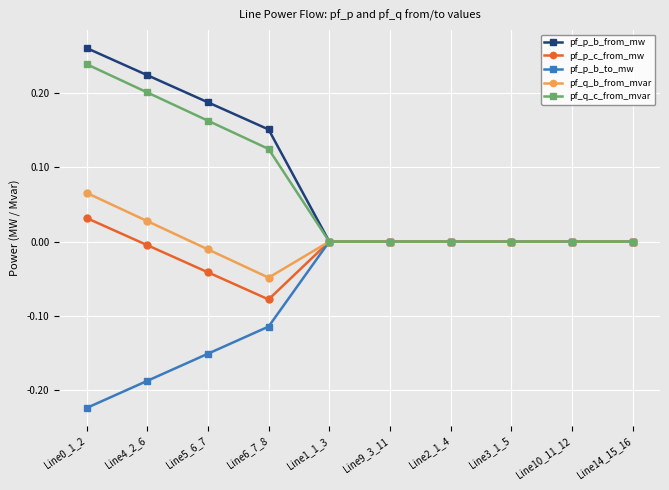

True or false: pf_p_b_from_mw has a value of 0.2 at Line4_2_6.

True